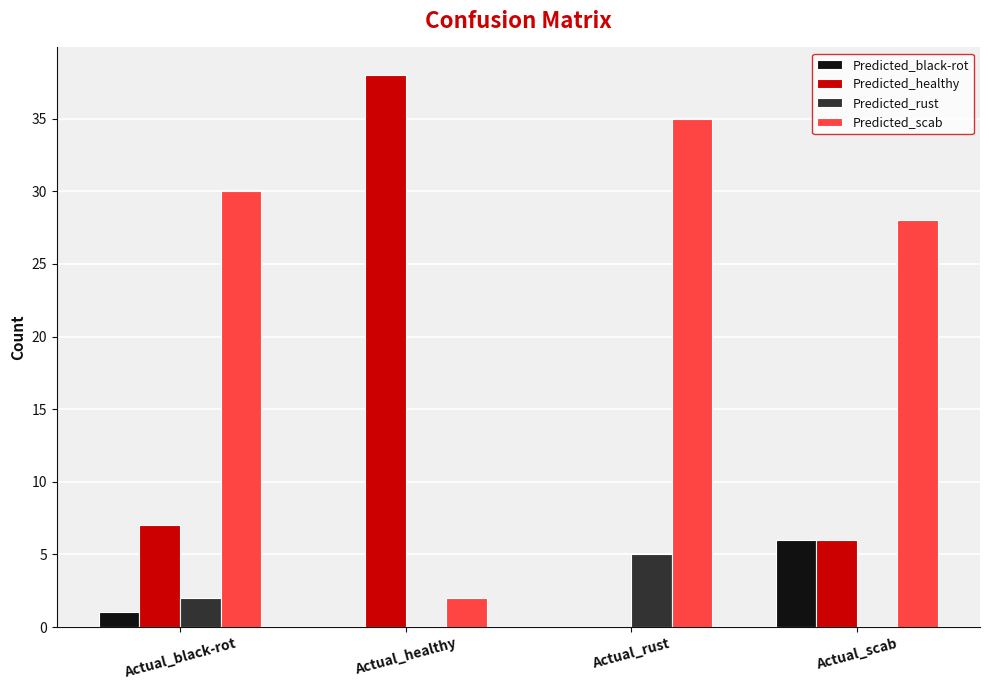

What is the total value across all series at Actual_black-rot?

40